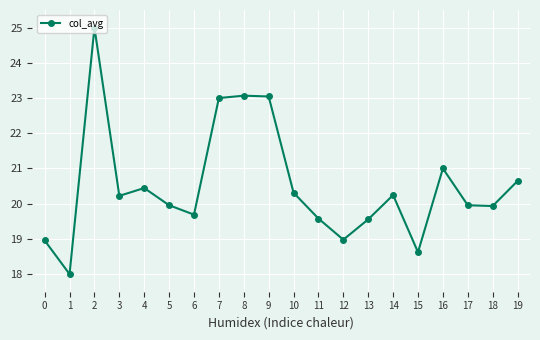

Is it true that the value at 19 is 20.6?

True